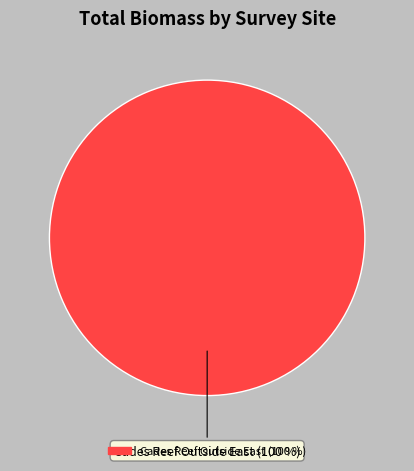

Does any single category account for the majority?

Yes